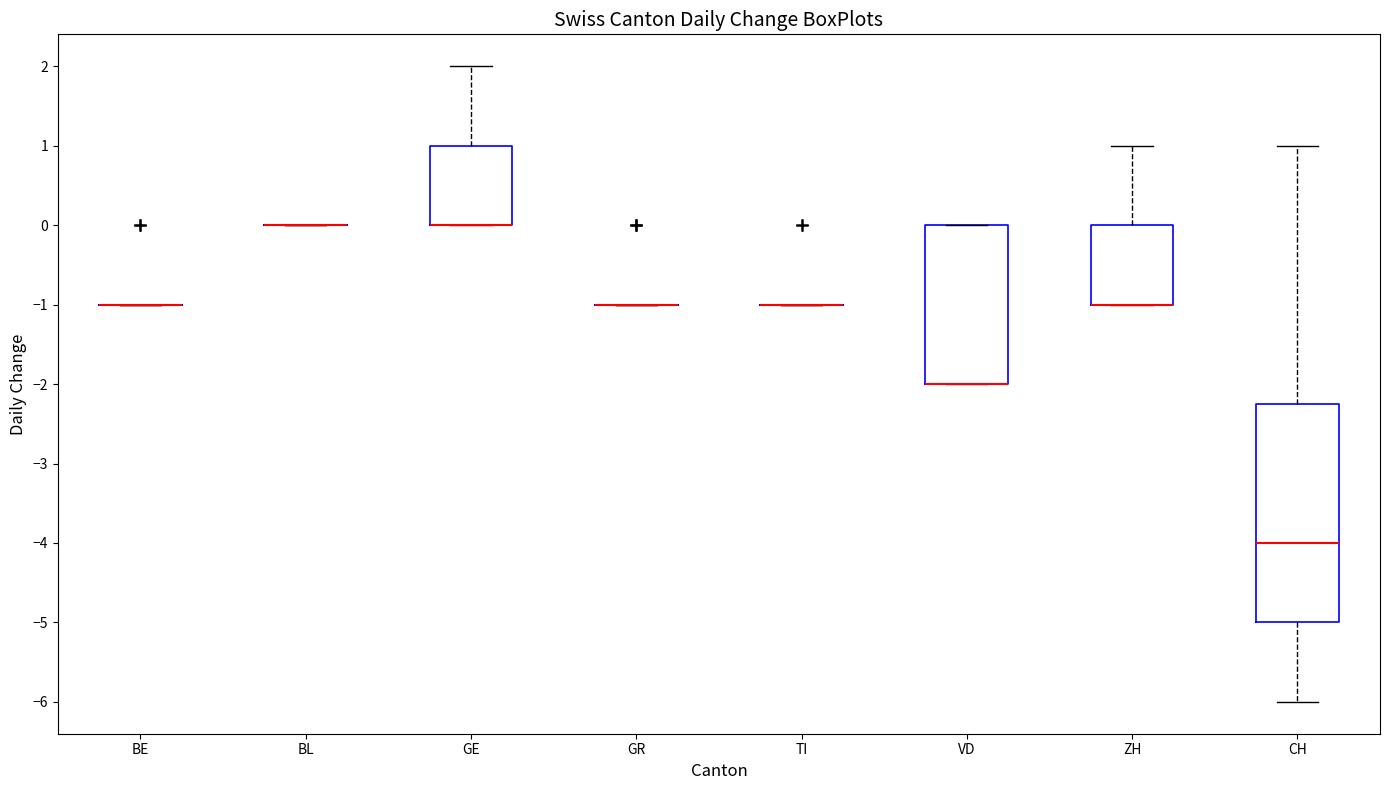

Reading left to right, read every box against the y-axis: the position of its median line, the range the box covers, and the ends of its whiskers. The values are not printed on the chart, so give them approximately, as read against the axis.

BE: box collapsed to a line at -1.0, whiskers -1.0 to -1.0
BL: box collapsed to a line at 0.0, whiskers 0.0 to 0.0
GE: median 0.0 (drawn on the box's lower edge), box 0.0 to 1.0, whiskers 0.0 to 2.0
GR: box collapsed to a line at -1.0, whiskers -1.0 to -1.0
TI: box collapsed to a line at -1.0, whiskers -1.0 to -1.0
VD: median -2.0 (drawn on the box's lower edge), box -2.0 to 0.0, whiskers -2.0 to 0.0
ZH: median -1.0 (drawn on the box's lower edge), box -1.0 to 0.0, whiskers -1.0 to 1.0
CH: median -4.0, box -5.0 to -2.2, whiskers -6.0 to 1.0